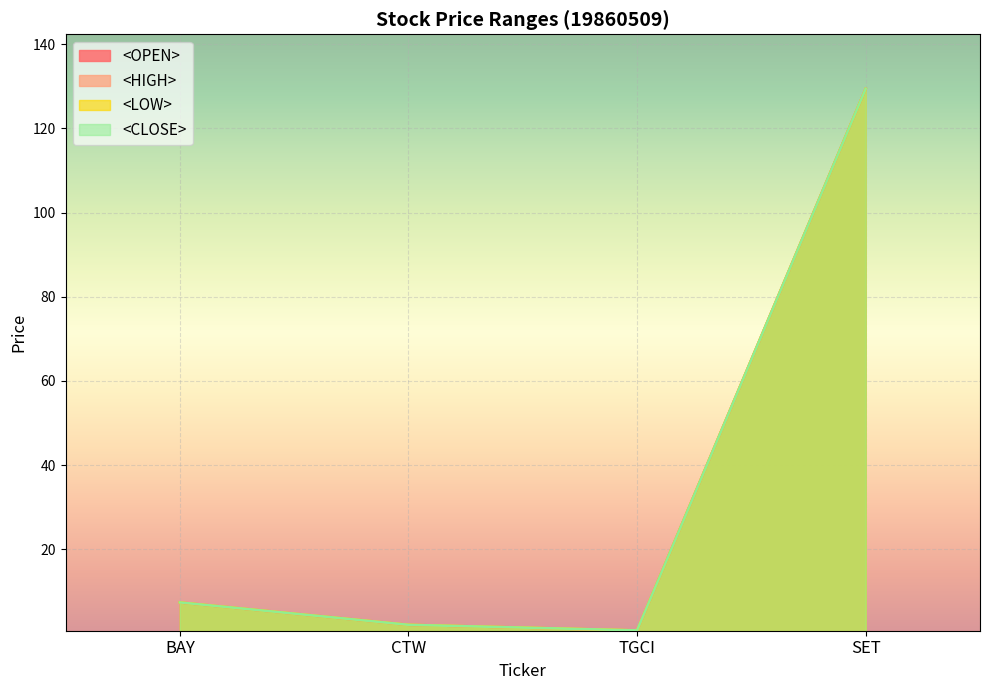

Rank the series at BAY from highest to lowest value.

<OPEN>, <HIGH>, <LOW>, <CLOSE>